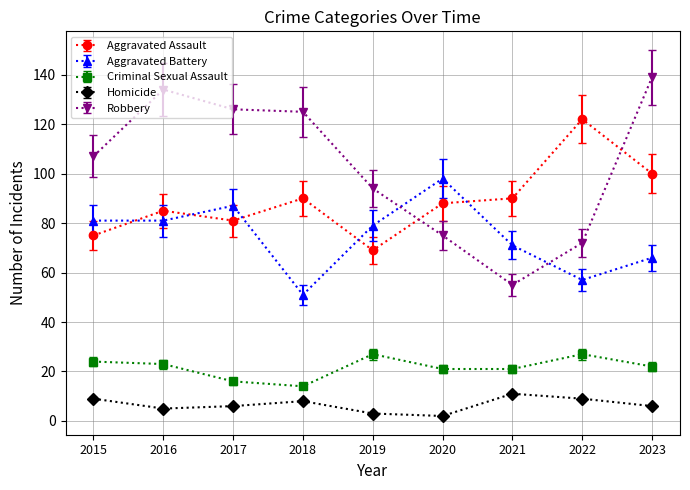

What is the difference between the second highest and second lowest values in the Aggravated Assault series?

25